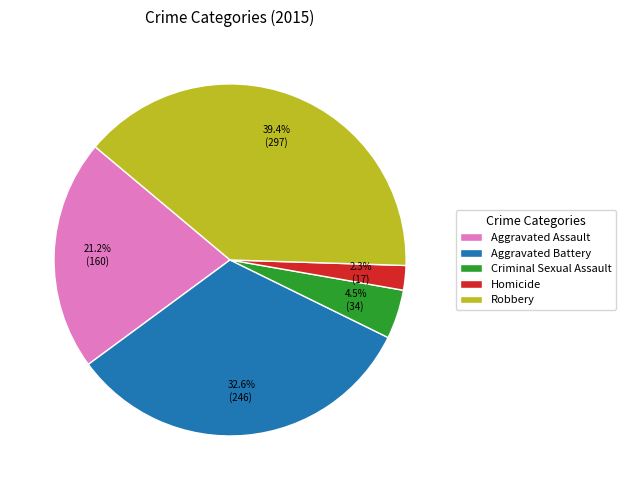

True or false: Homicide accounts for 9% of the total.

False